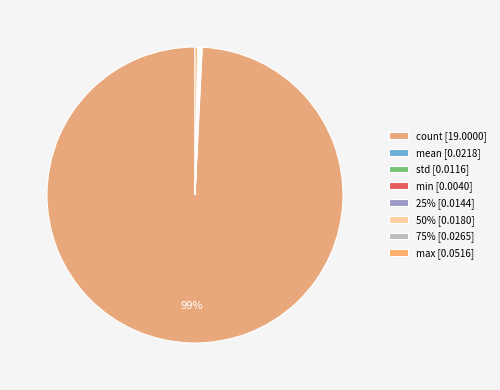

To the nearest percent, what is the average slice percentage?

12%